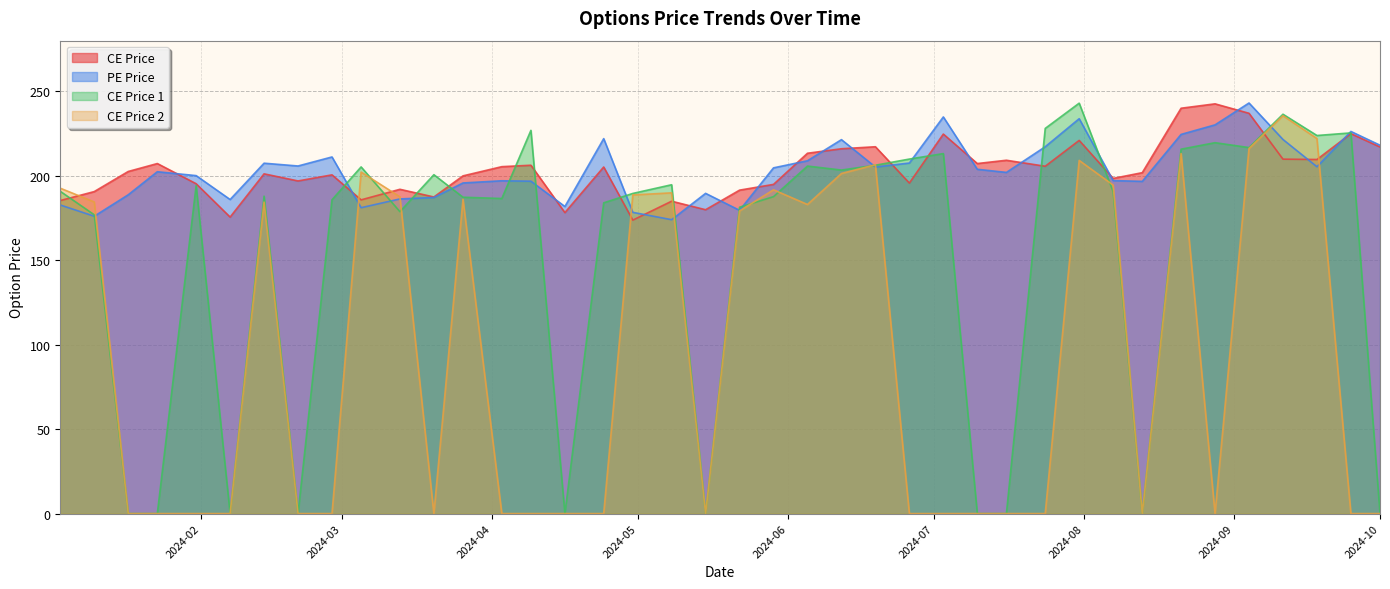

Between which two adjacent categories do pe_price and ce_price_2 first intersect?

2024-01-10 and 2024-01-17